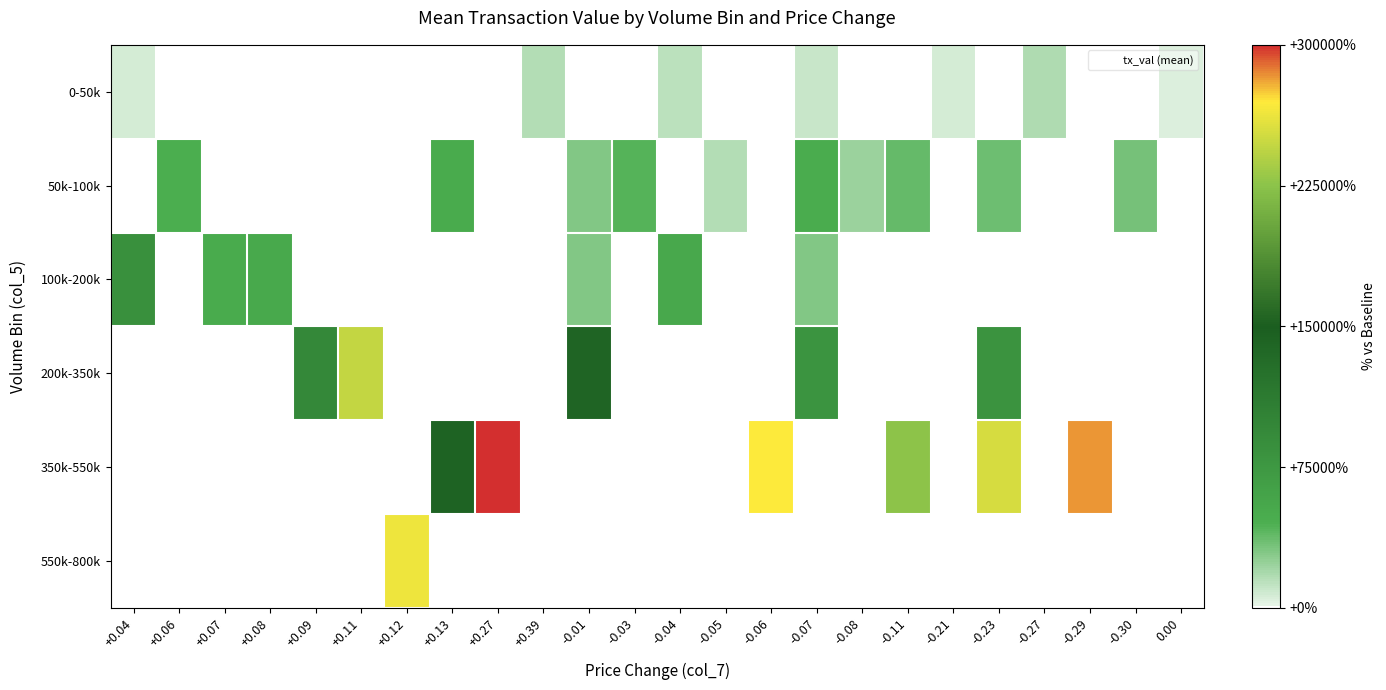

At which category is the sum across all series the highest?

-0.23